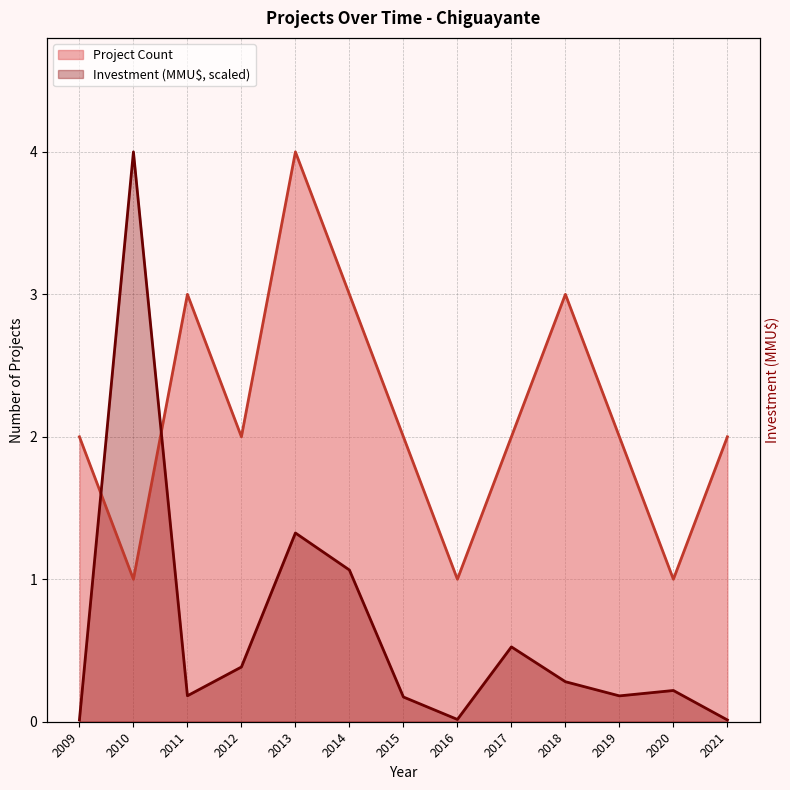

Where is Project Count nearest to the value 2?

2009